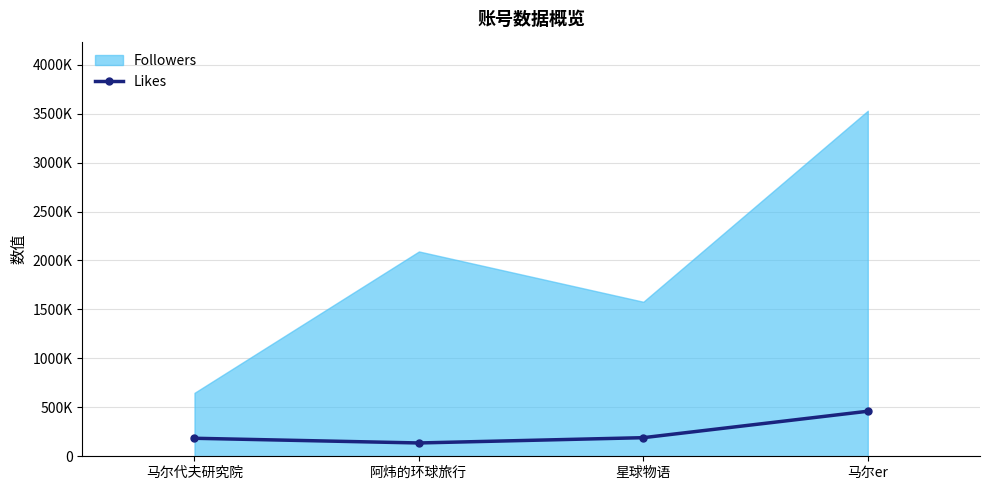

True or false: the data has more than 1 interior local peaks.

False